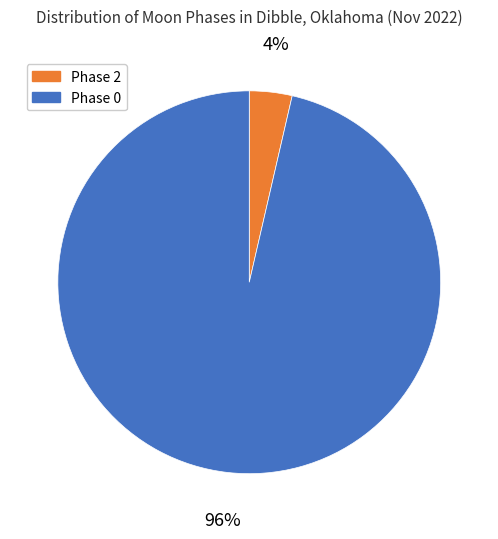

Does Phase 0 represent more than half of the total?

Yes